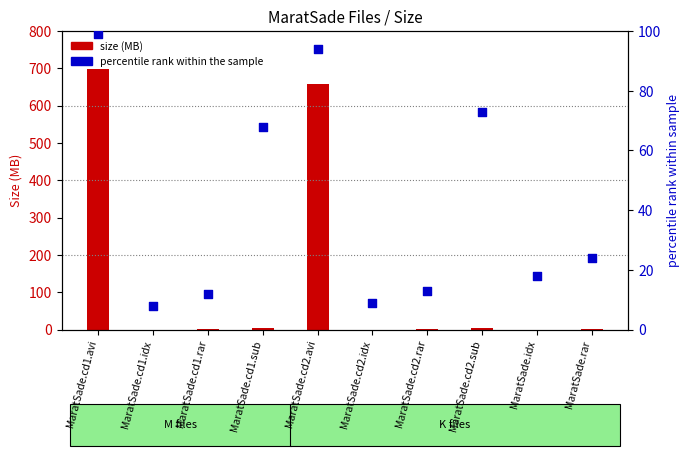

At which category is the sum across all series the highest?

MaratSade.cd1.avi